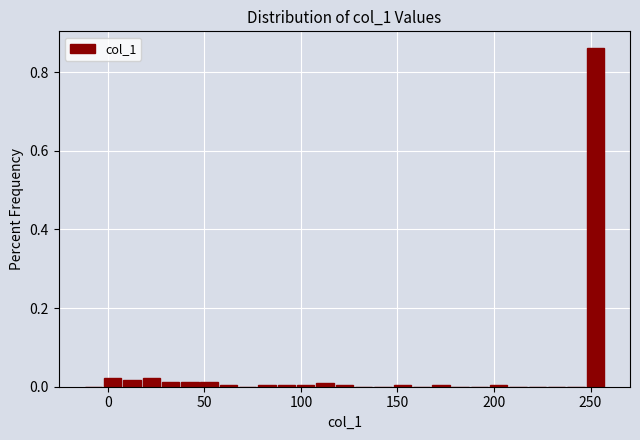

Around what value on the x-axis is the tallest bar? Give the approximate position of its centre, as read against the axis.

255